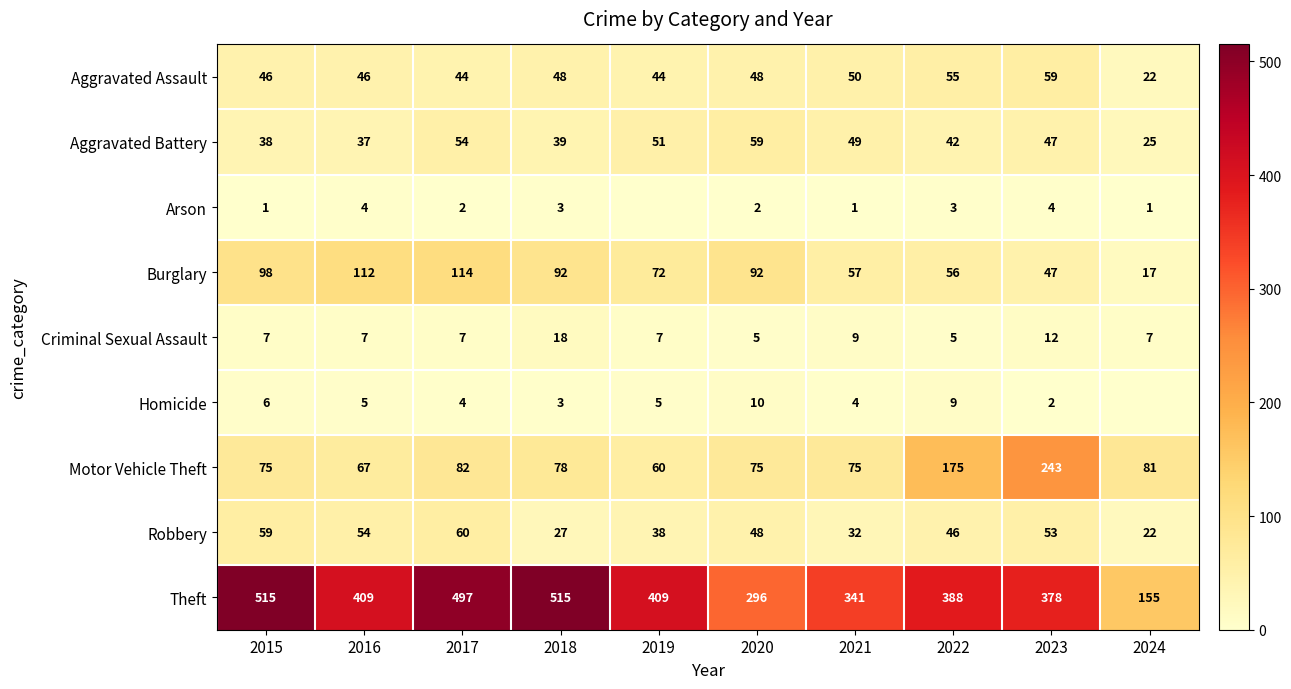

What is the sum of the Aggravated Battery values at 2022 and 2016?

79